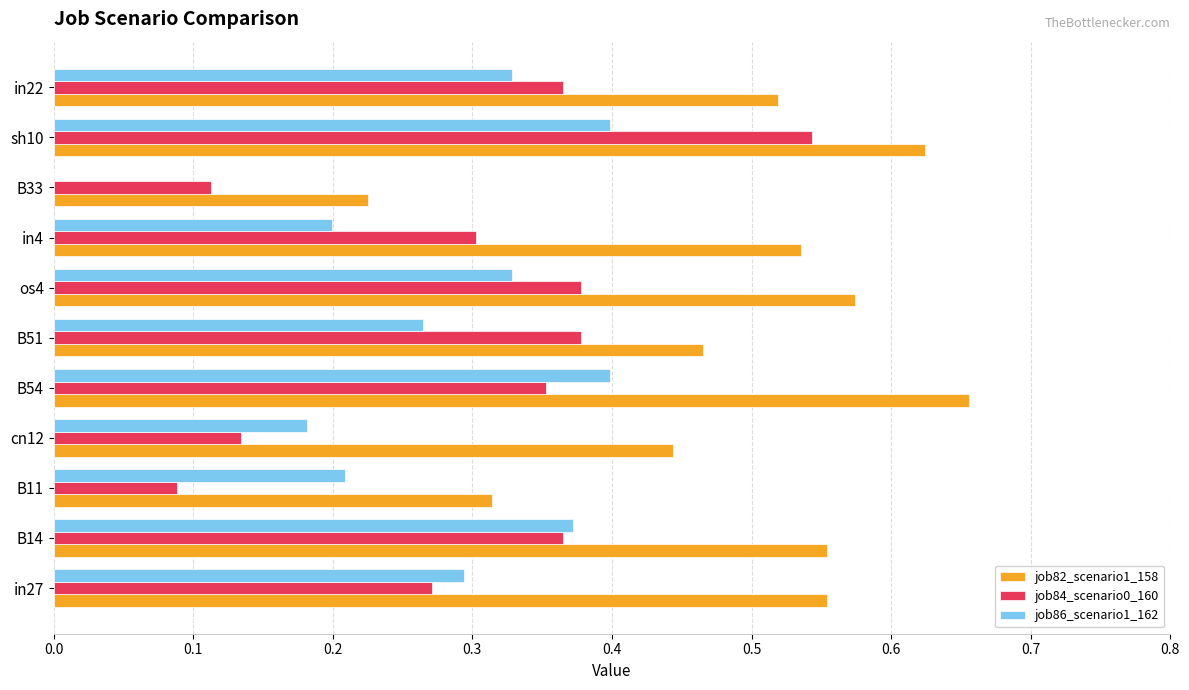

The job86_scenario1_162 series shows 0.2 at in4. True or false?

True